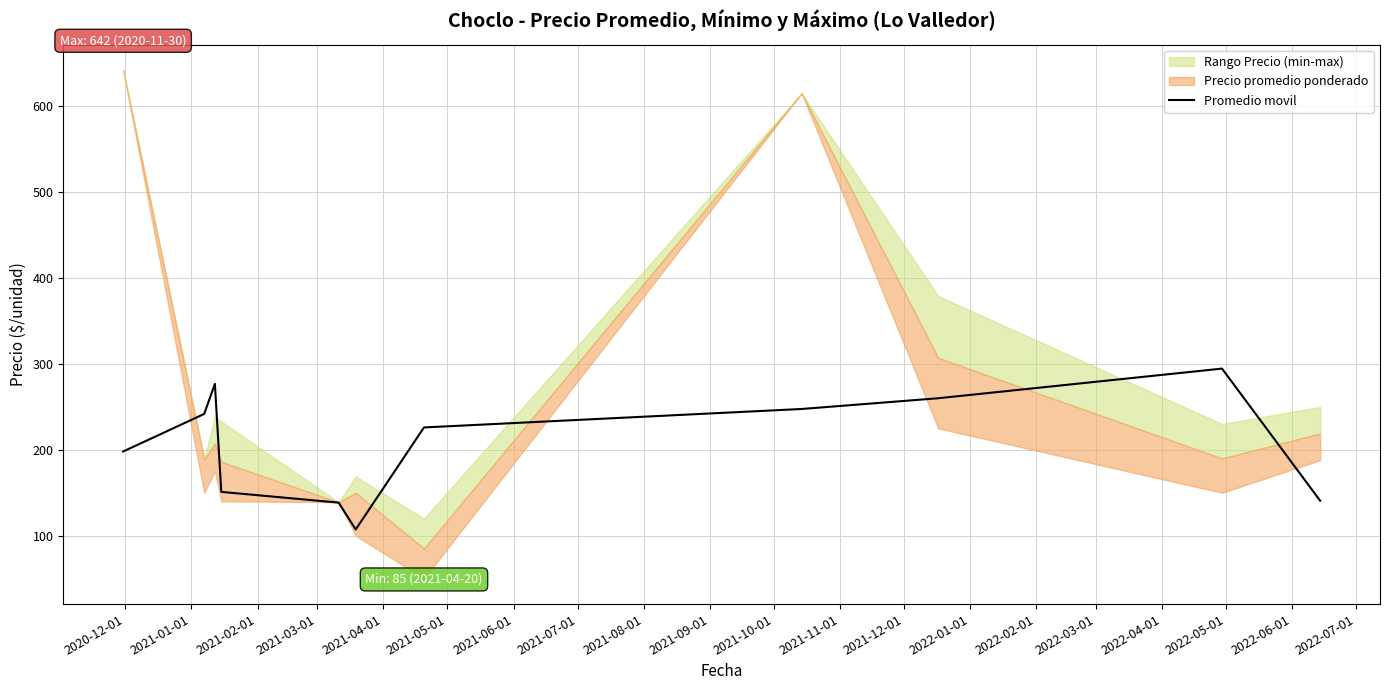

Reading left to right, list all the values displayed in this chart.

198.0	241.8	276.8	151.0	138.5	107.2	226.0	247.5	260.0	294.5	140.8